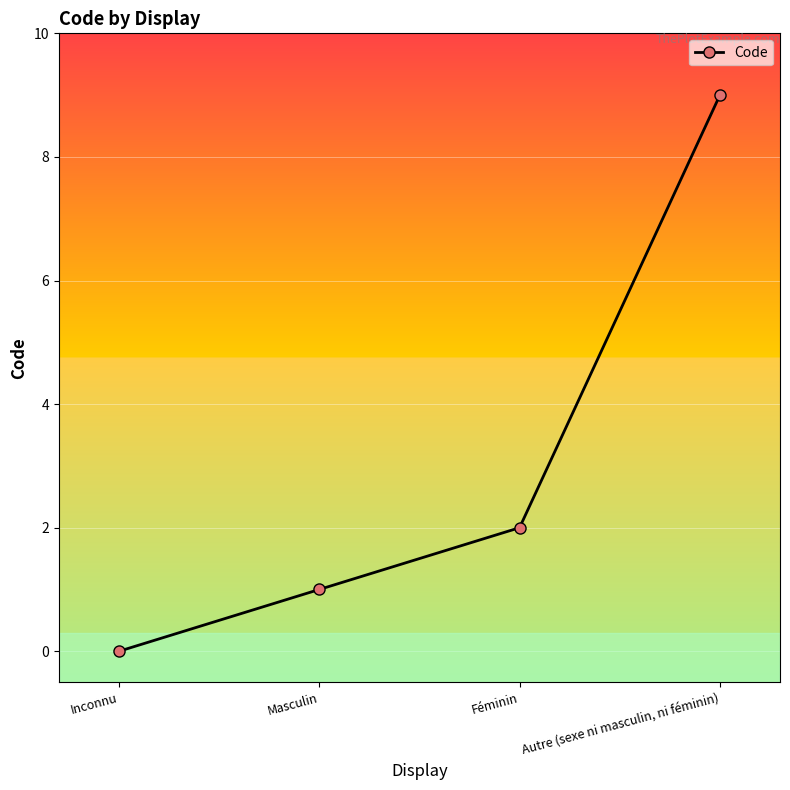

The value at Masculin is 0. True or false?

False